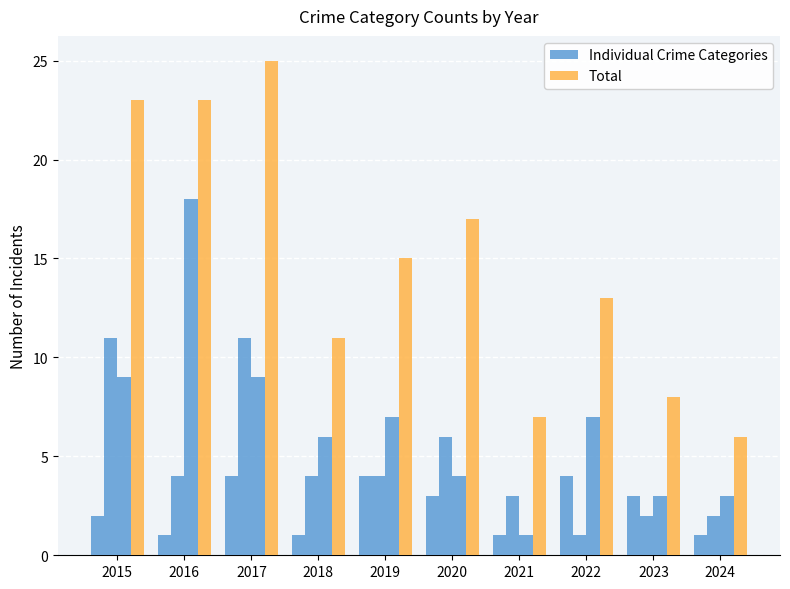

At which label does Total first exceed 15?

2015